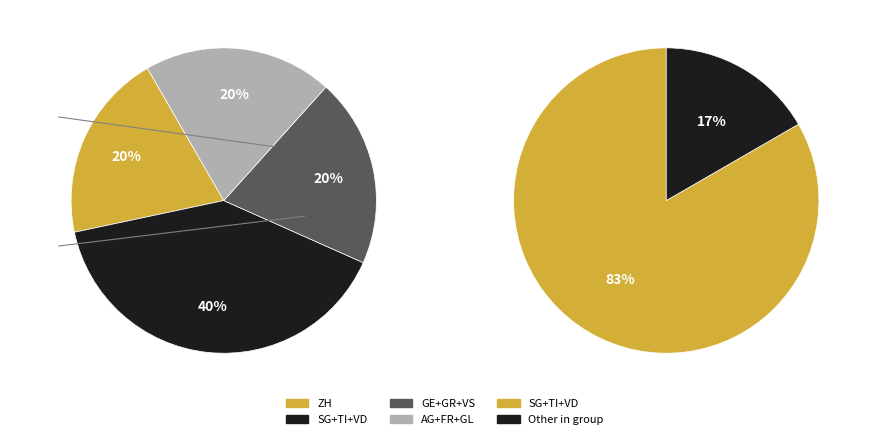

Is TG the majority of the pie?

No